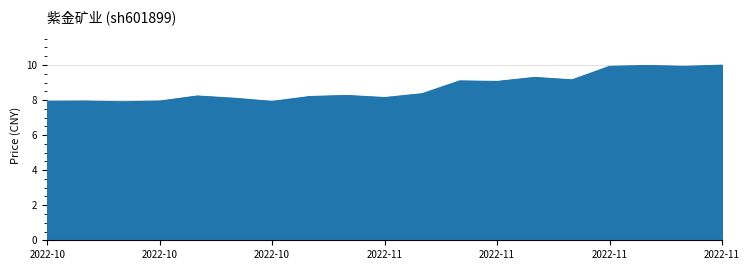

What is the difference between the maximum and minimum values?

2.1